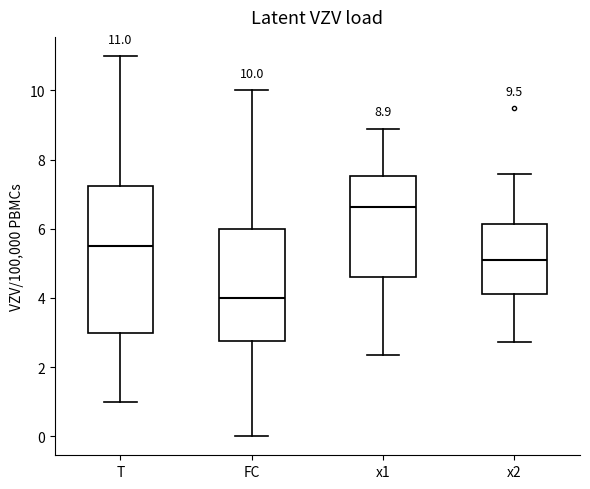

Which box's median line is the highest?

x1